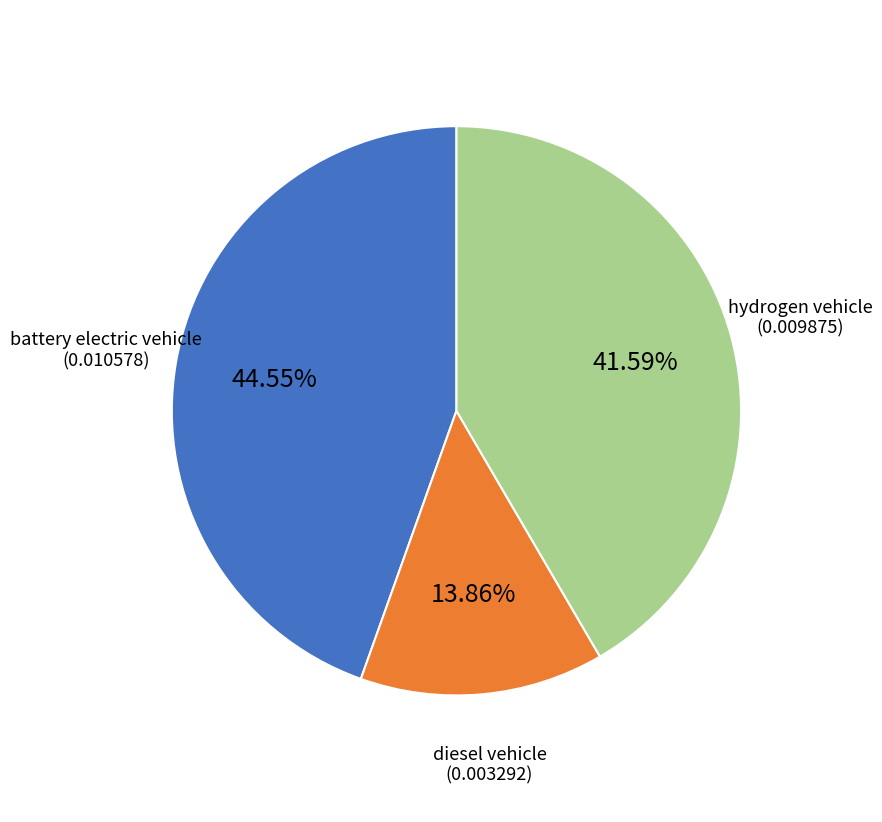

Is there a majority slice in this chart?

No